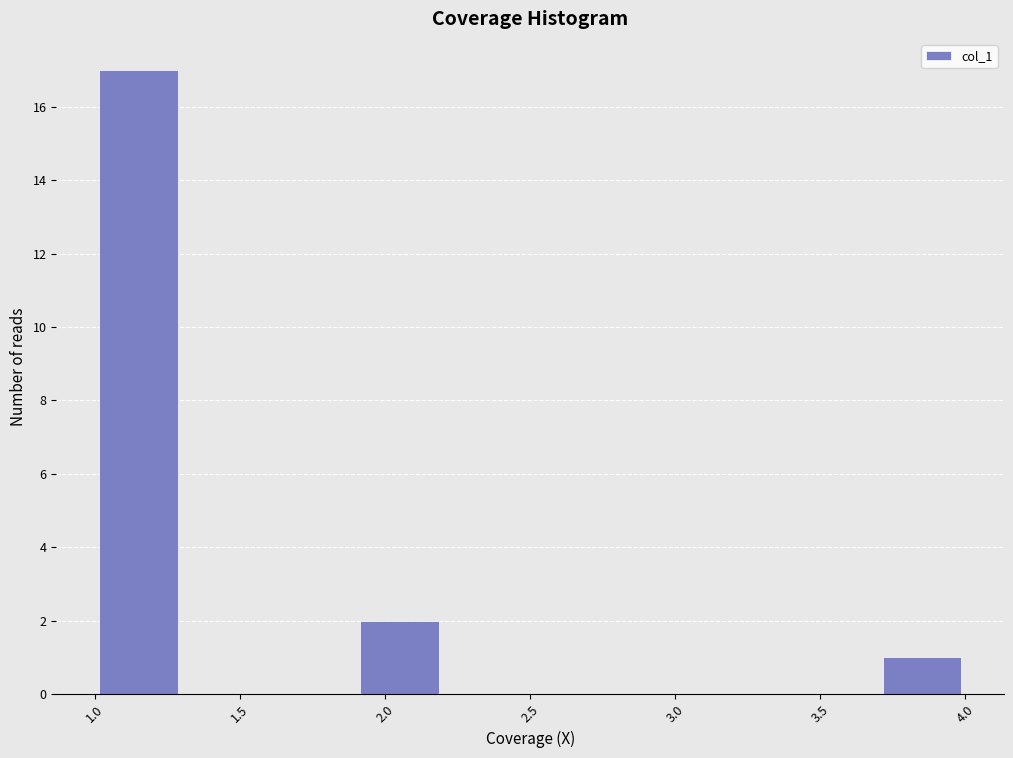

Over which range of the x-axis is the bar tallest?

1.0 to 1.3